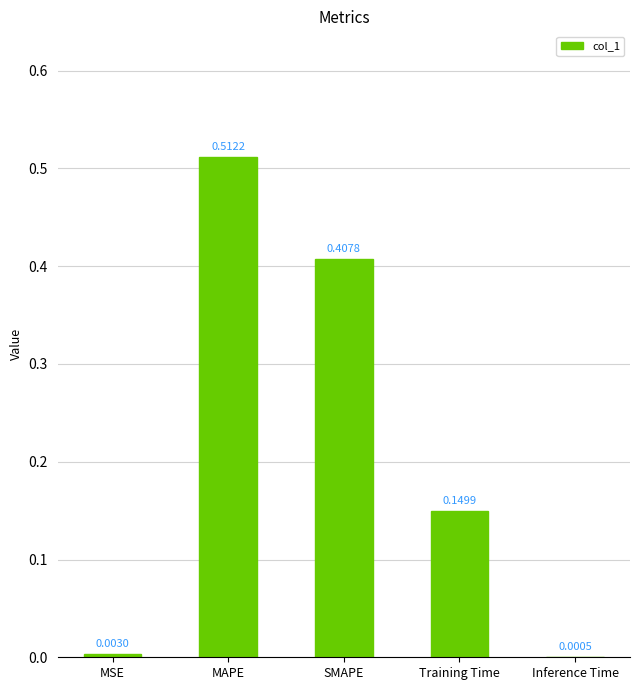

What is the sum of all values?

1.1